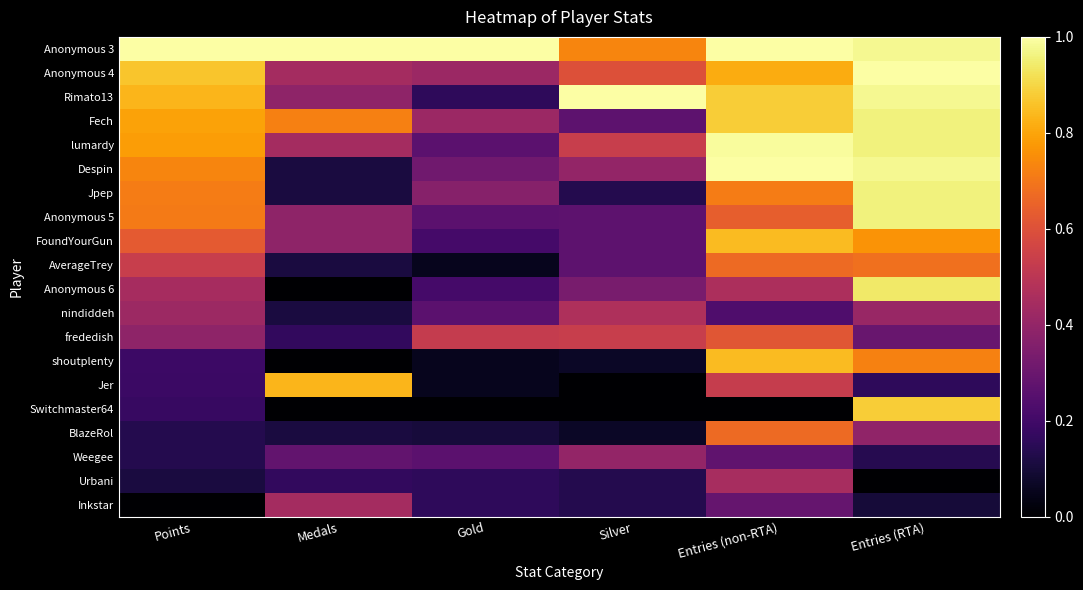

What is the difference between the highest and lowest values at Entries (RTA)?

1.0